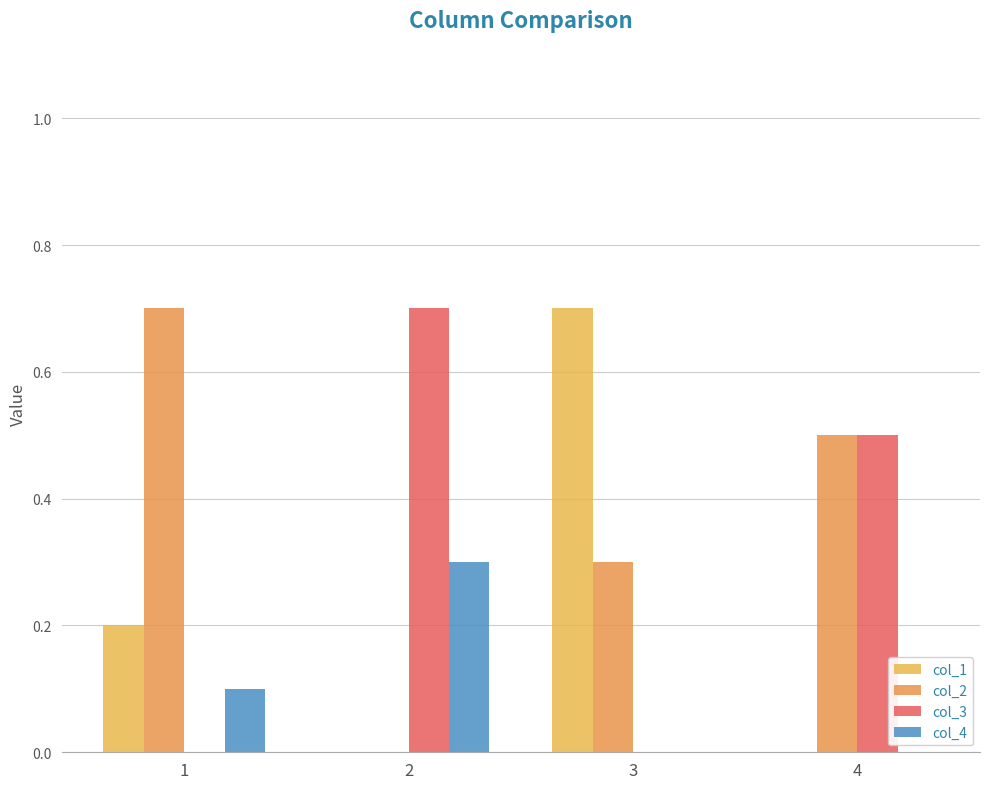

Which series has the widest spread of values?

col_1